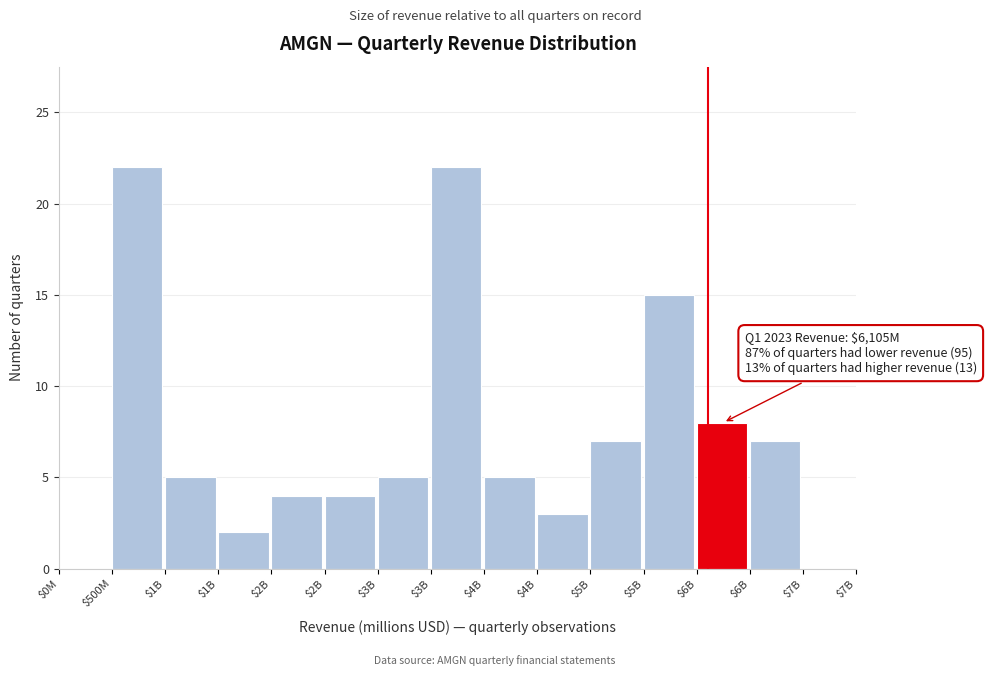

Are the bars horizontal?

No